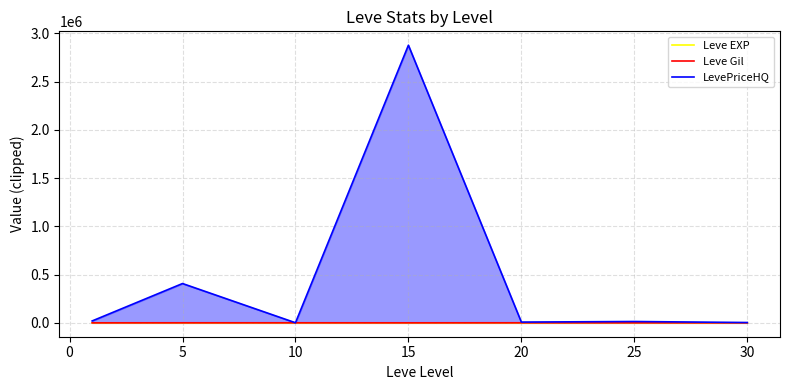

At how many categories does at least one series exceed 2207966?

1